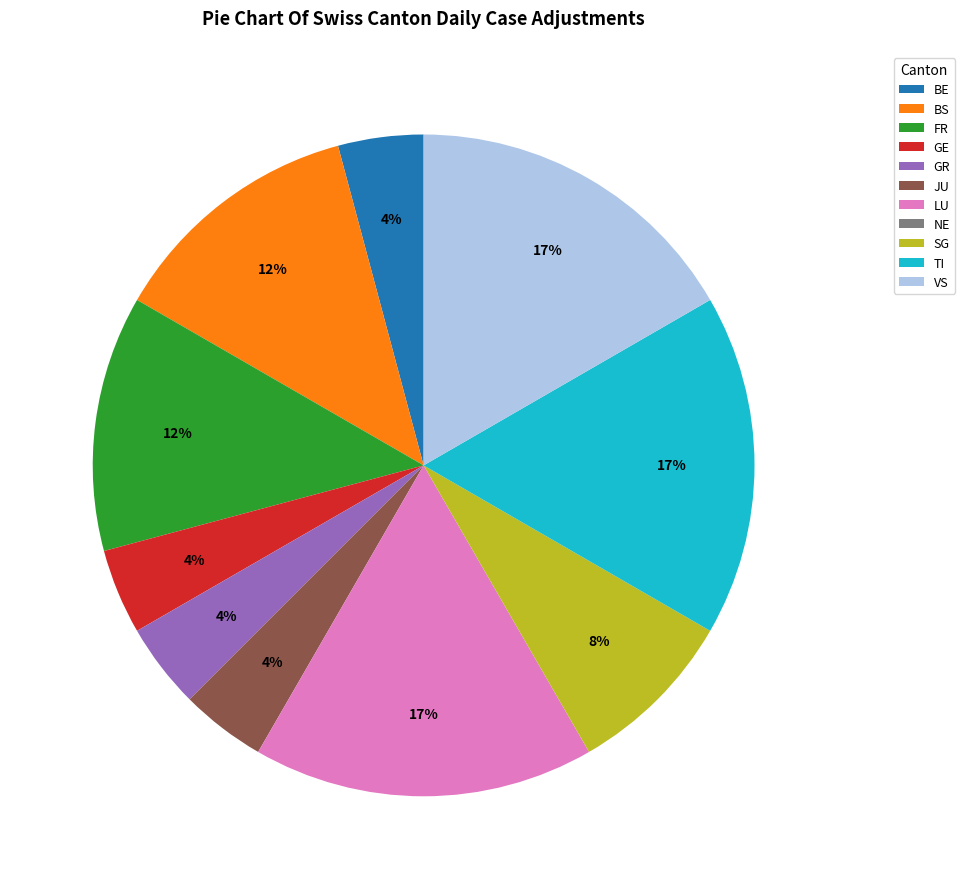

To the nearest percent, what portion does BS represent?

12%